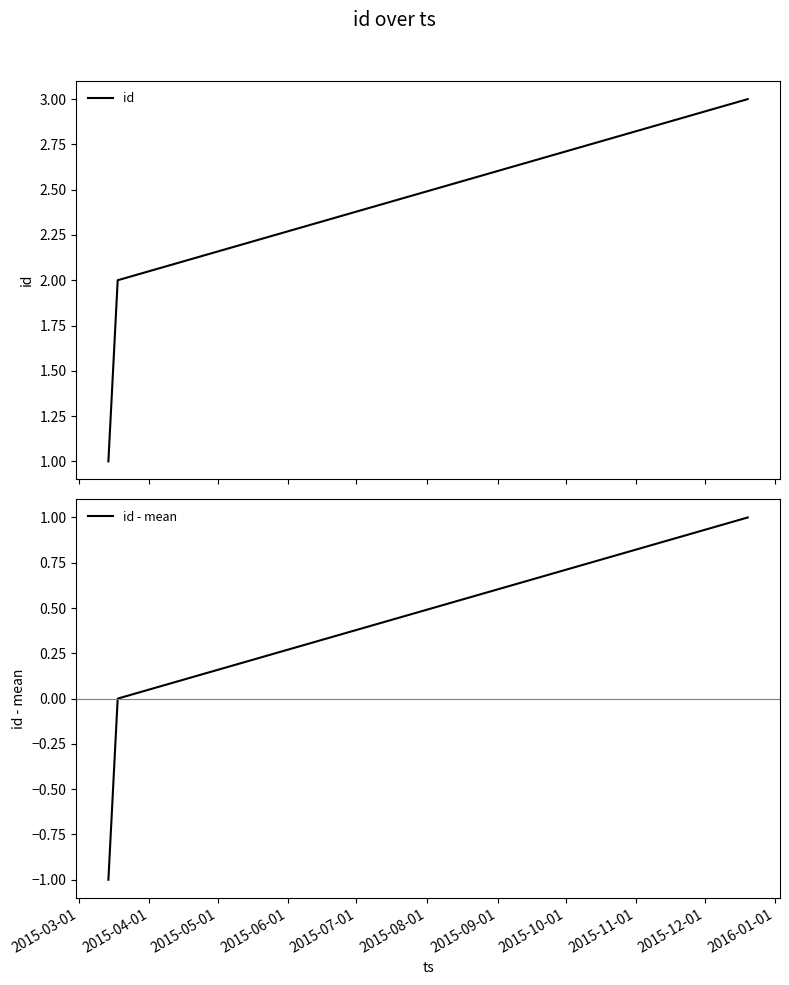

What is the maximum value for id?

3